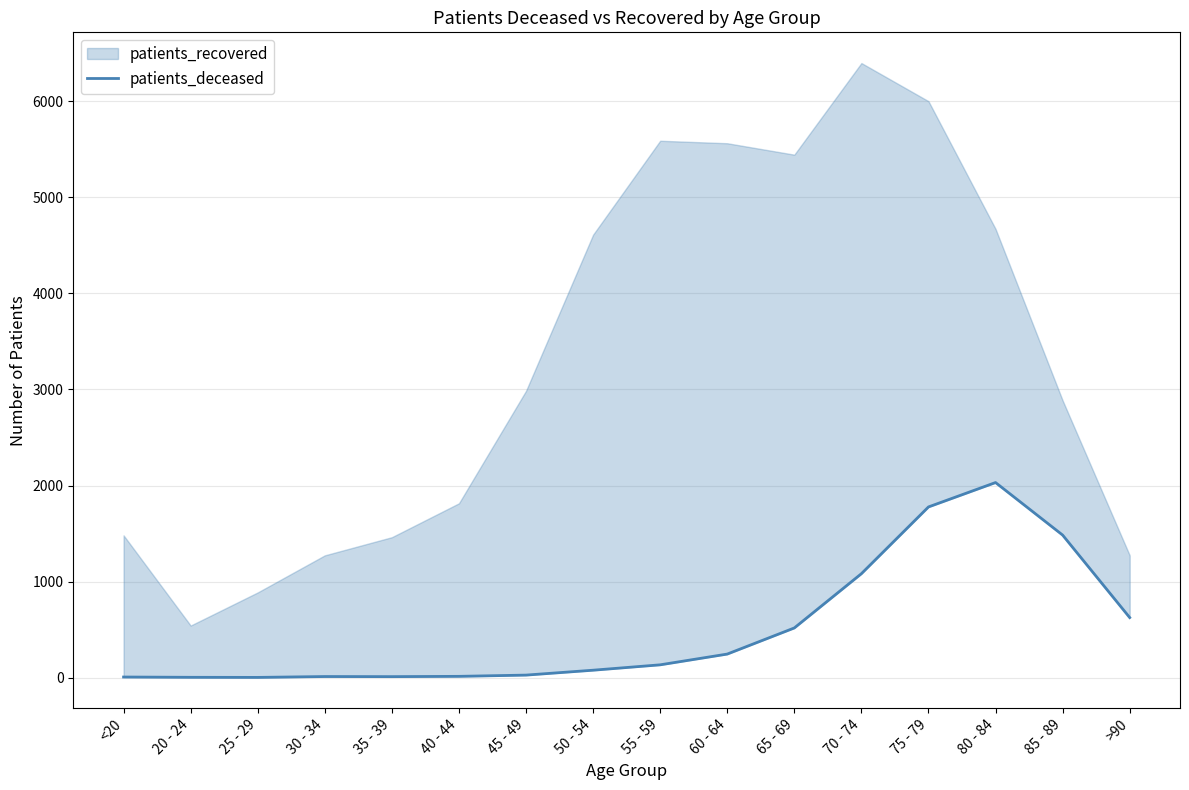

Reading left to right, what are all the values shown in this chart?

<20=6	20 - 24=3	25 - 29=2	30 - 34=11	35 - 39=10	40 - 44=13	45 - 49=26	50 - 54=77	55 - 59=133	60 - 64=245	65 - 69=517	70 - 74=1082	75 - 79=1777	80 - 84=2031	85 - 89=1484	>90=625